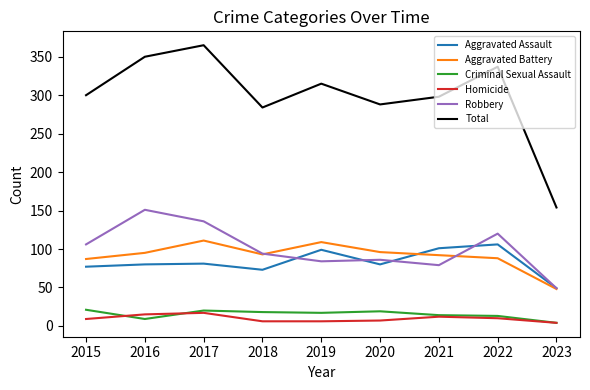

List the series in order of their peak value, highest first.

Total, Robbery, Aggravated Battery, Aggravated Assault, Criminal Sexual Assault, Homicide